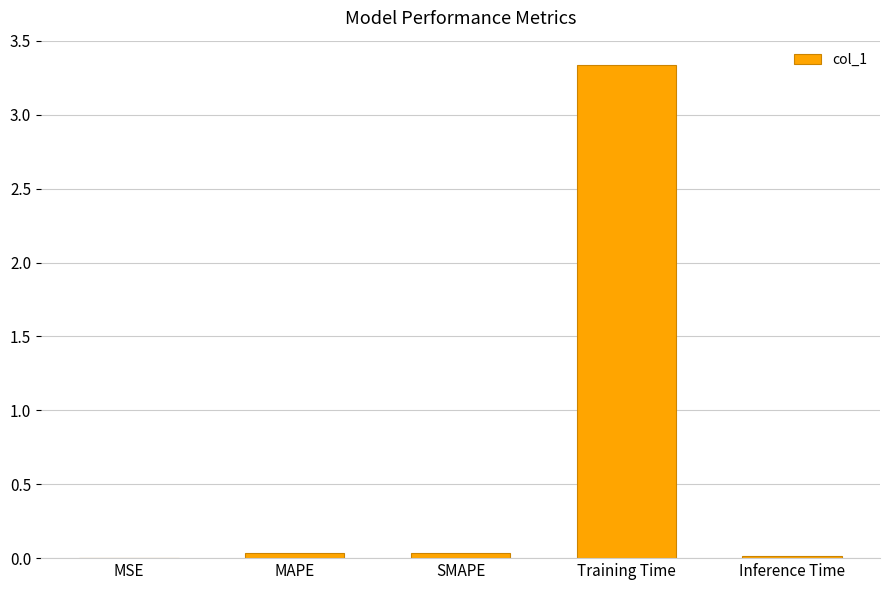

At which category does the chart reach its peak across all series?

Training Time